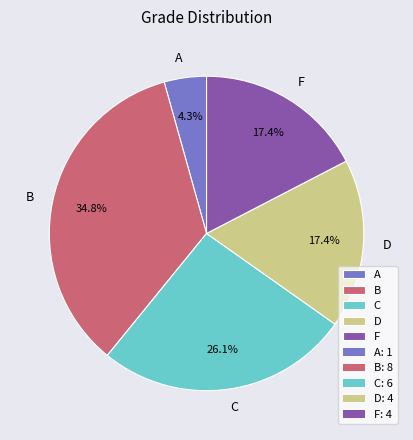

To the nearest percent, what portion does C represent?

26%